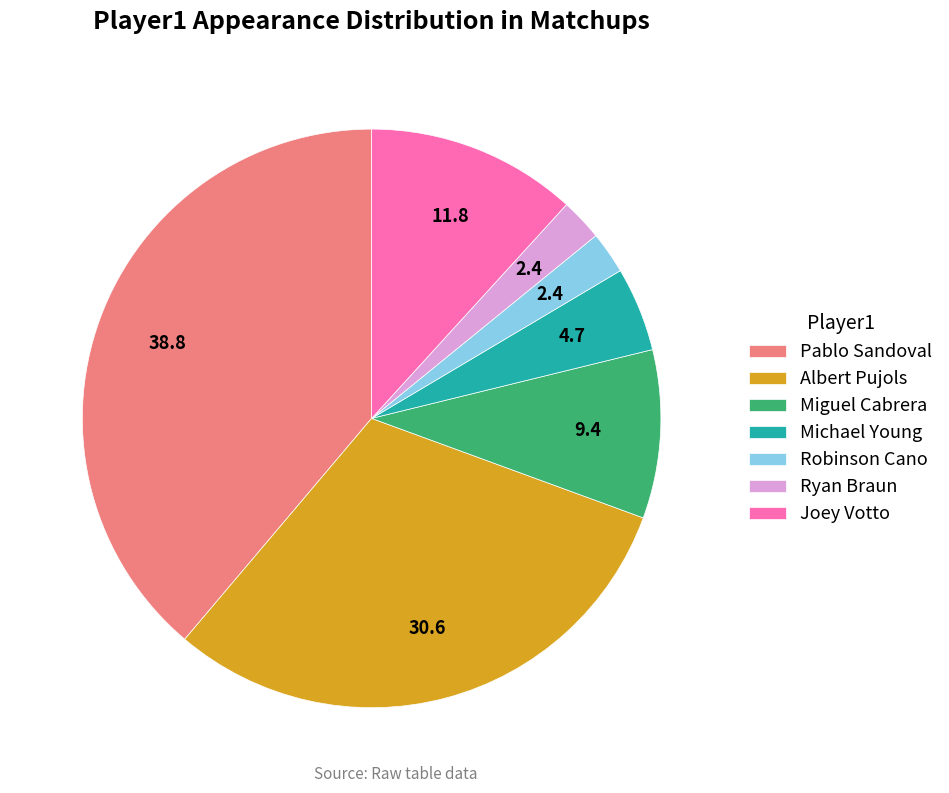

True or false: Miguel Cabrera accounts for 19% of the total.

False